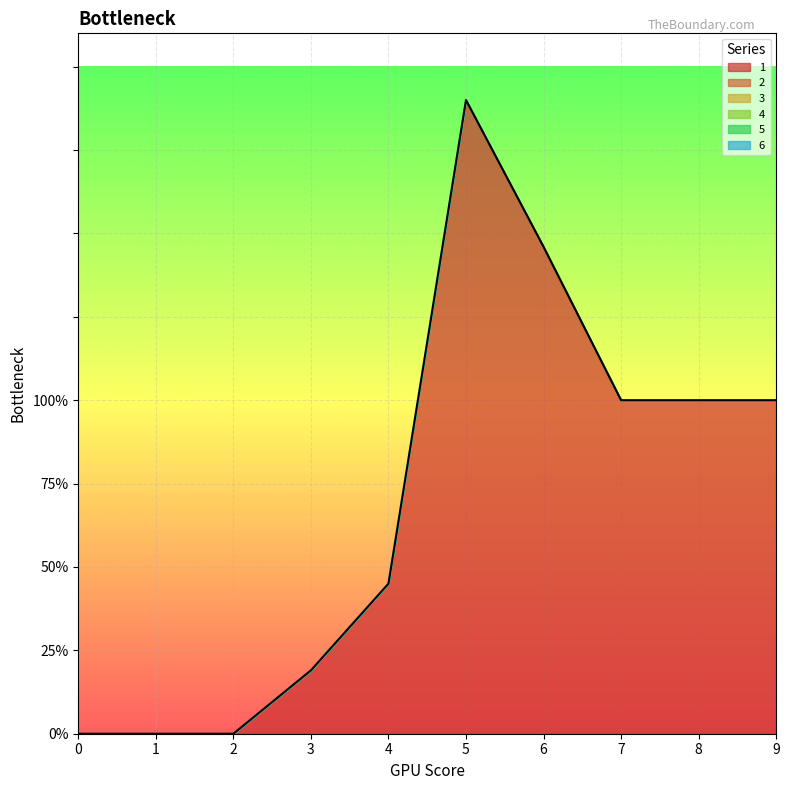

Is the value of 6 at 8 greater than the value of 5 at 9?

No